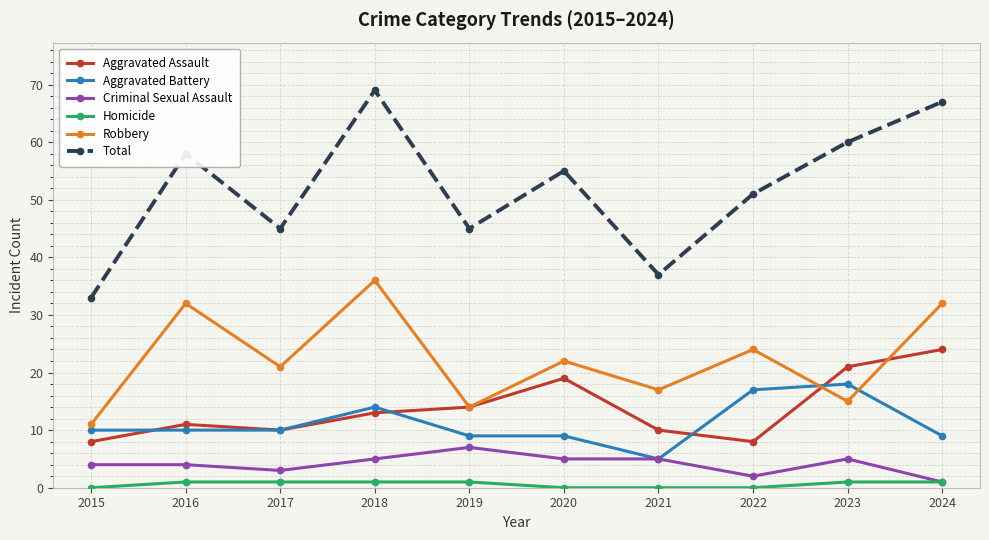

Does the chart have visible grid lines?

Yes